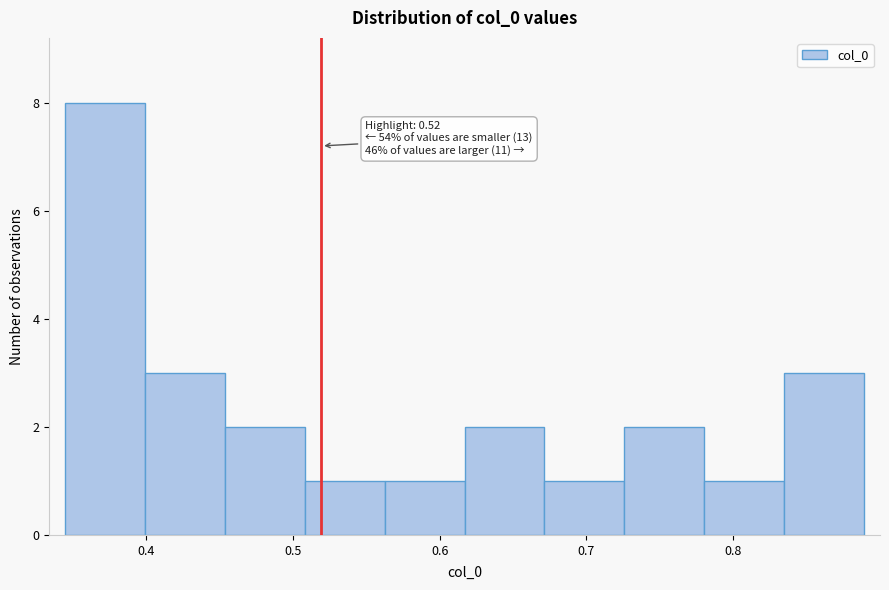

Over which range of the x-axis is the bar tallest?

0.34 to 0.40